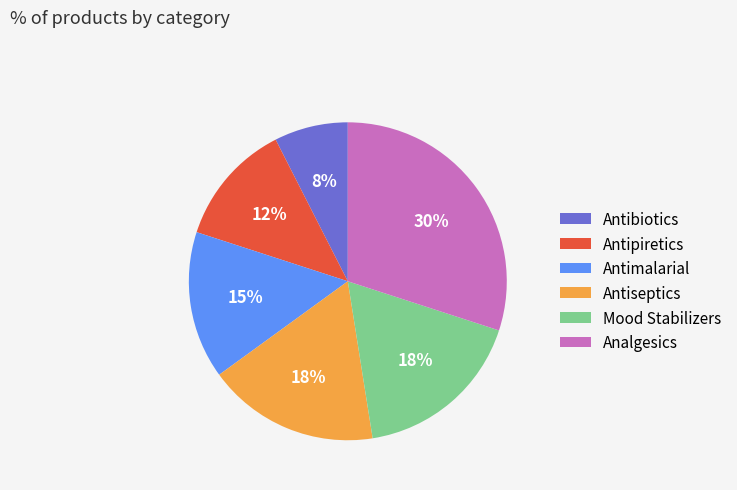

Is it true that Antipiretics is 7% of the pie?

False